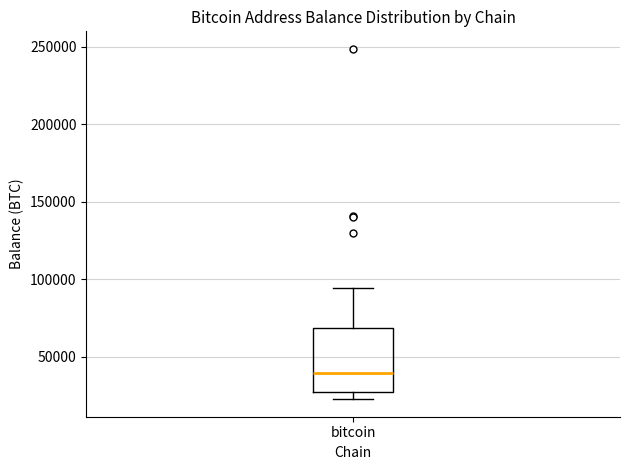

Transcribe this box plot: give where the median line is, the range the box spans, and where the two whiskers end, as read against the y-axis. The values are not printed on the chart, so give them approximately, as read against the axis.

median 40000, box 25000 to 70000, whiskers 25000 (just below the box's lower edge) to 95000